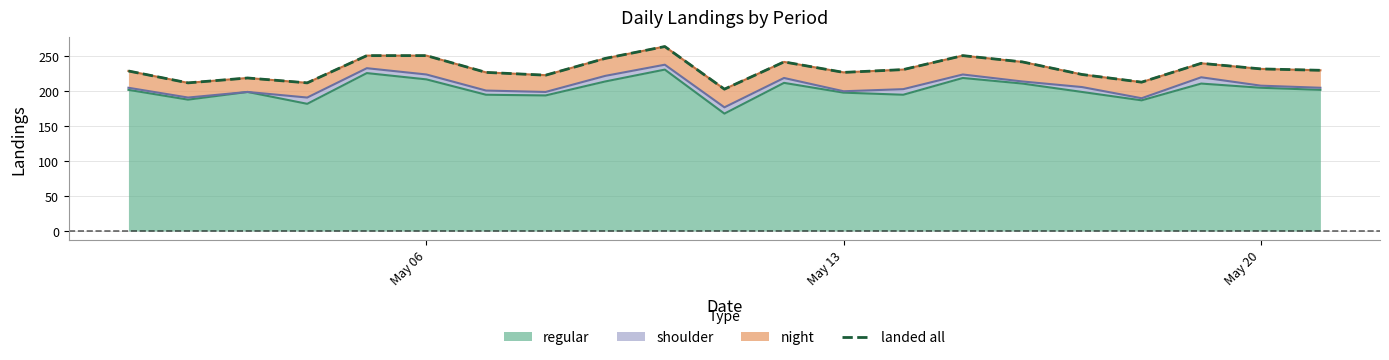

Count the number of categories in the chart.

21